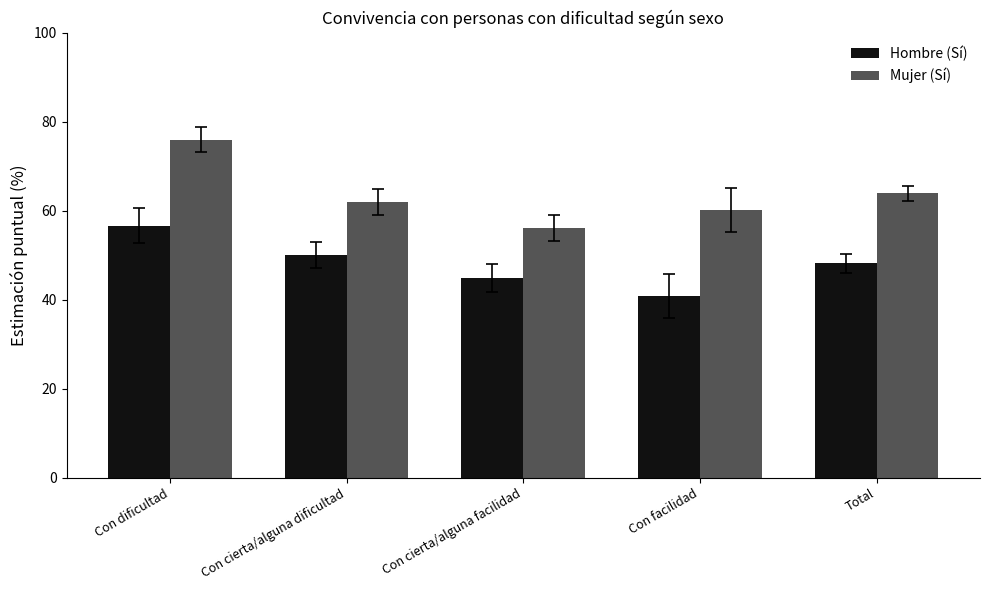

Which category has the lowest value across all series?

Con facilidad